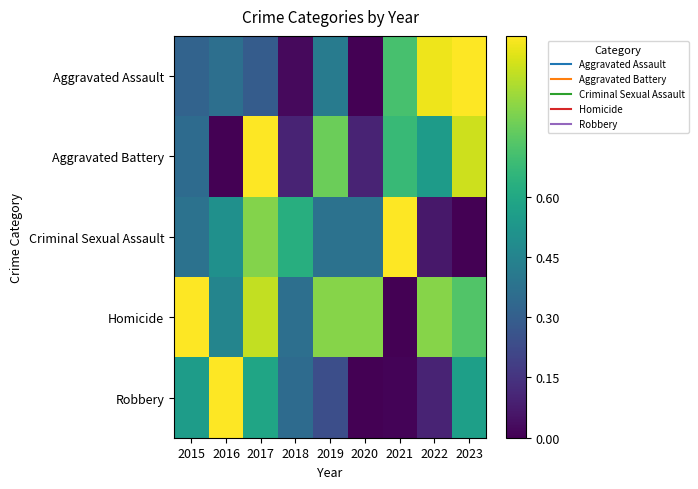

At which category is the sum across all series the highest?

2017